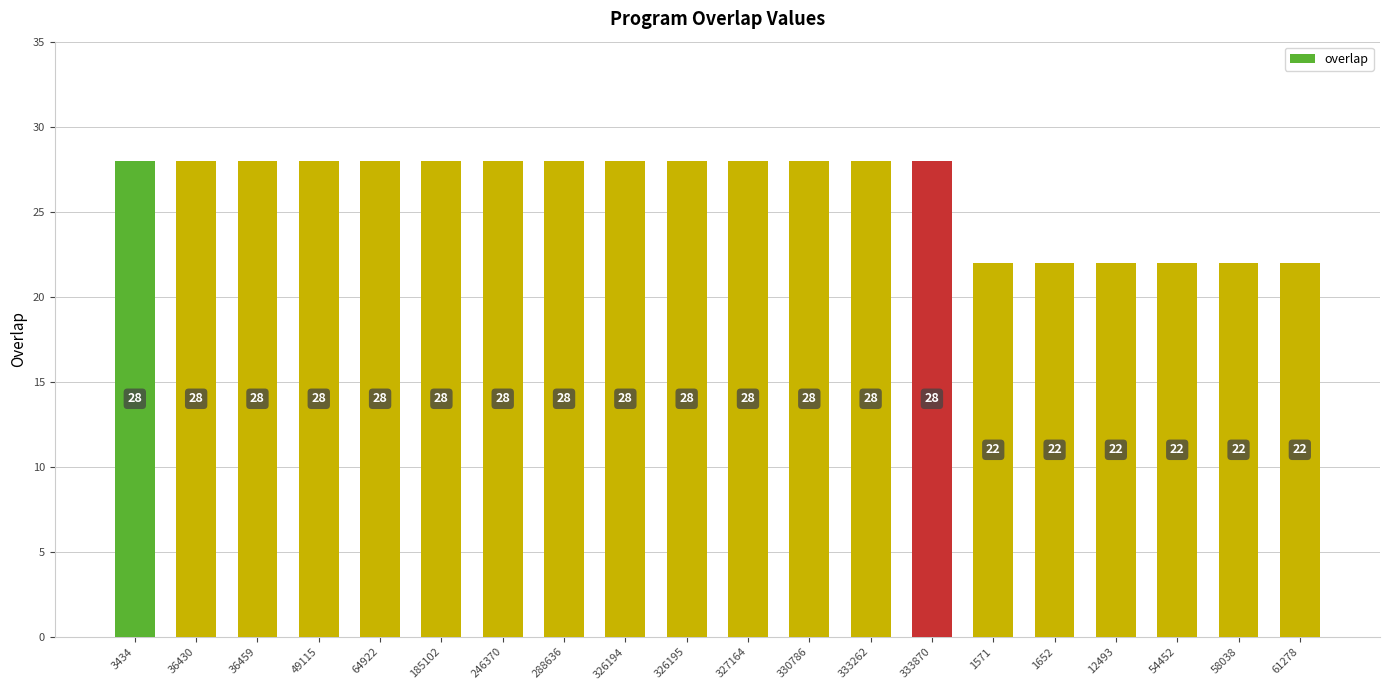

What is the label of the 3rd bar from the left?

36459